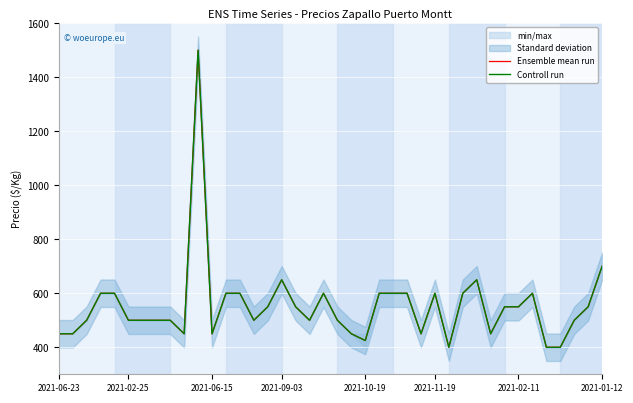

How many lines are shown in the chart?

2